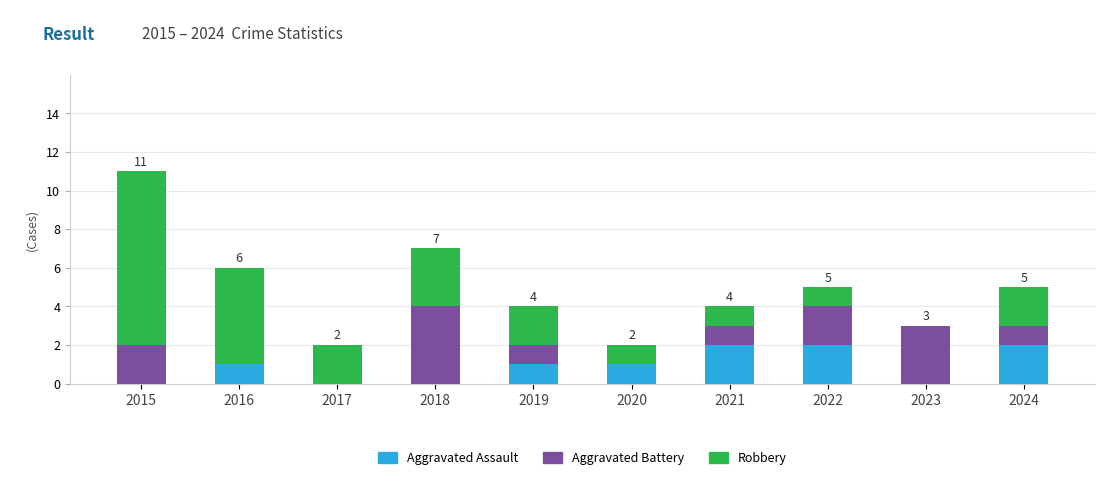

Reading left to right, list the values for the Aggravated Assault series.

2015=0	2016=1	2017=0	2018=0	2019=1	2020=1	2021=2	2022=2	2023=0	2024=2